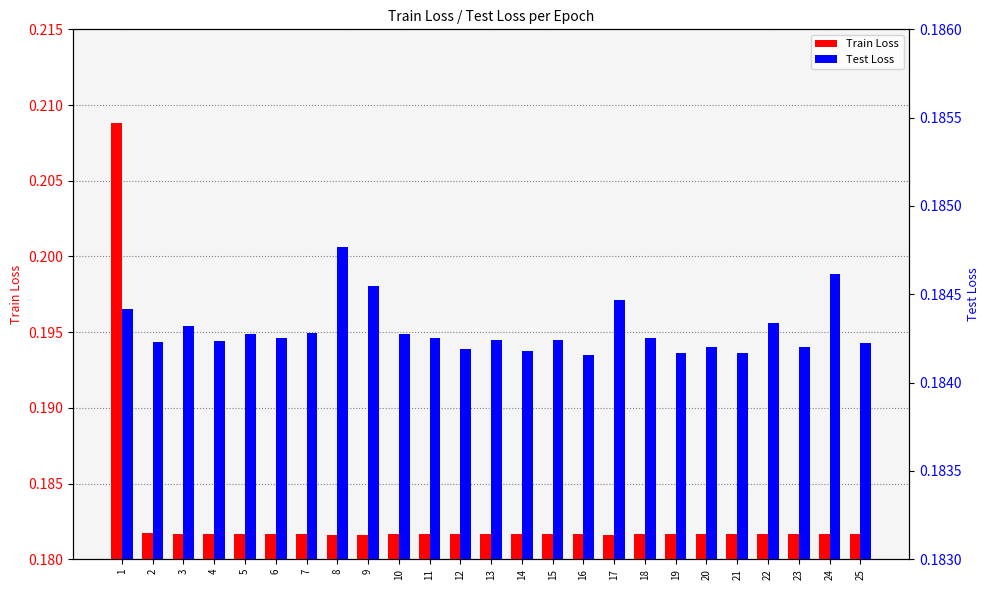

At which category is the sum across all series the highest?

1